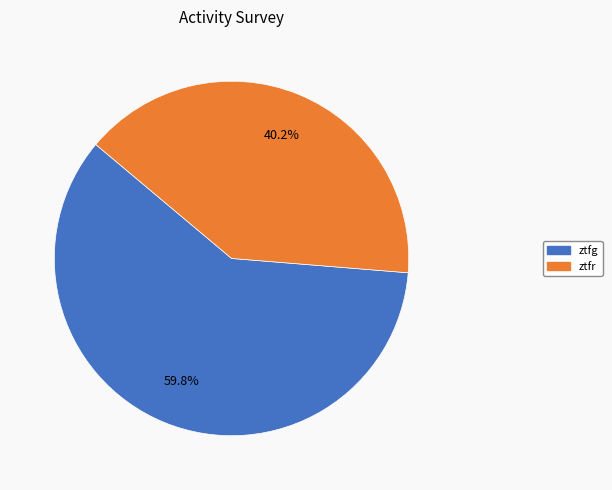

To the nearest percent, what is the combined percentage of ztfg and ztfr?

100%